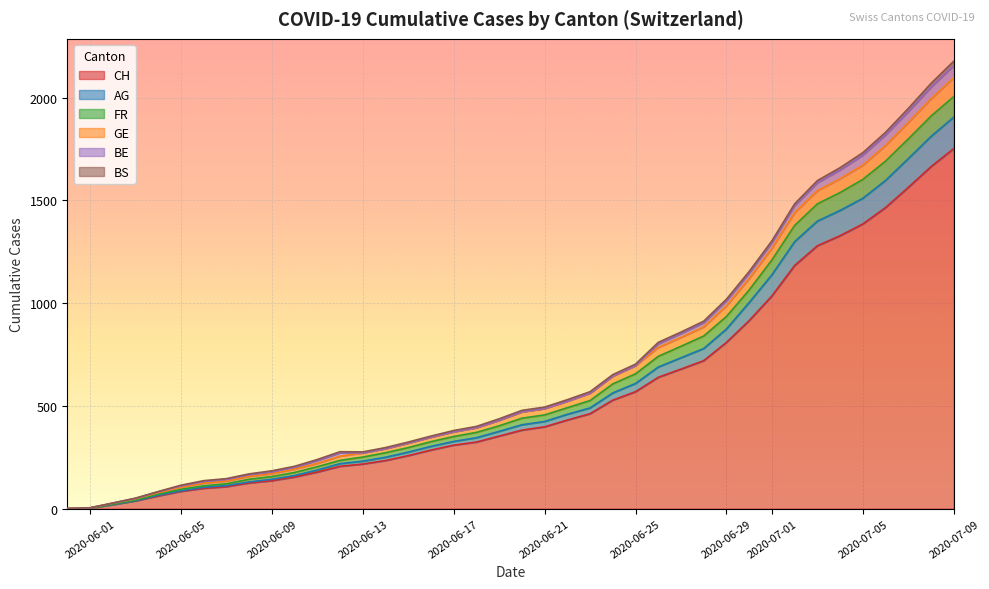

True or false: CH and GE cross at least once.

False